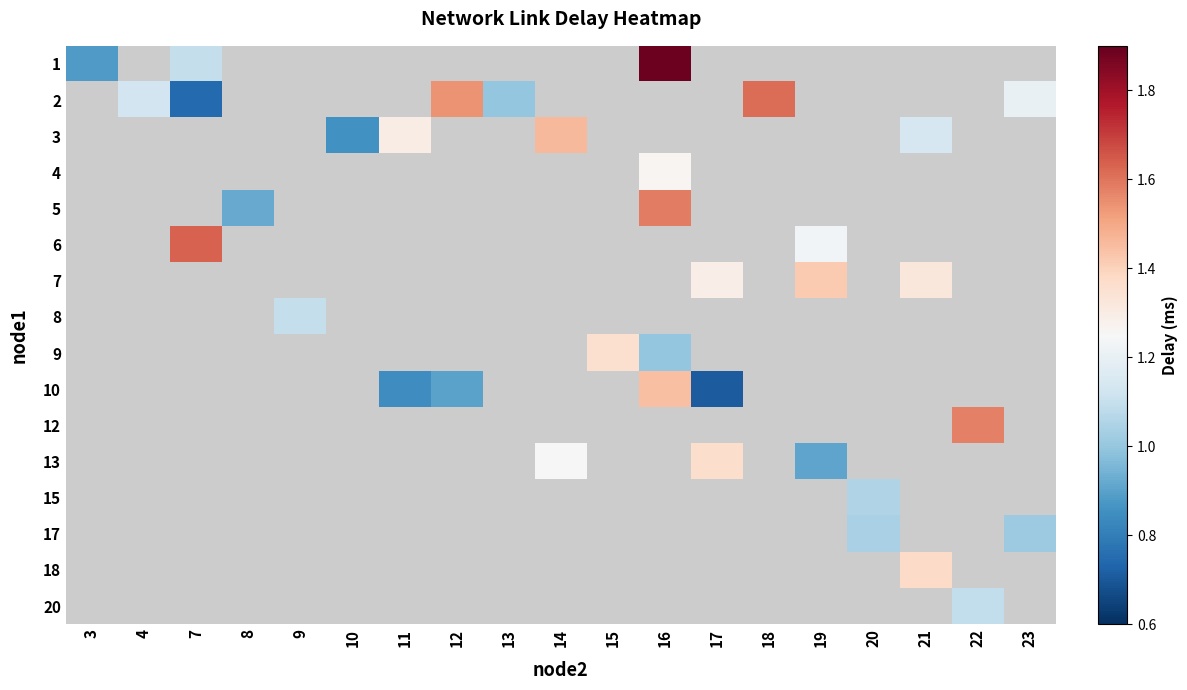

At how many categories does at least one series exceed 0?

19